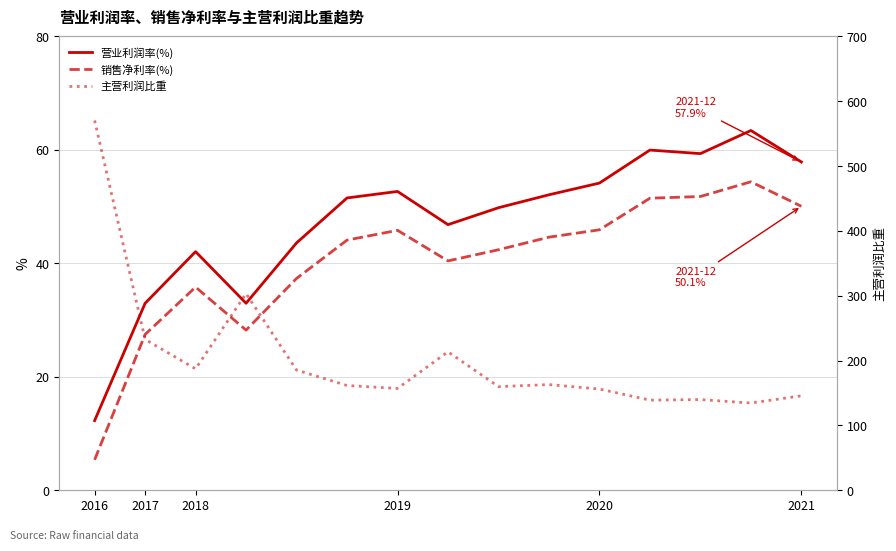

What is the maximum value for 营业利润率(%)?

63.4